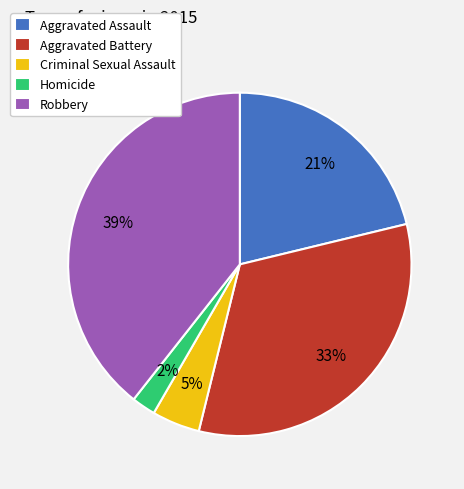

What is the ratio of the value at Aggravated Assault to the value at Robbery?

0.5